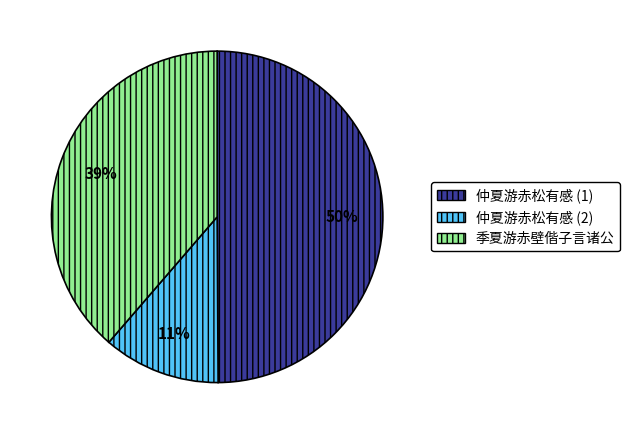

Rank the categories by value from lowest to highest.

仲夏游赤松有感 (2), 季夏游赤壁偕子言诸公, 仲夏游赤松有感 (1)